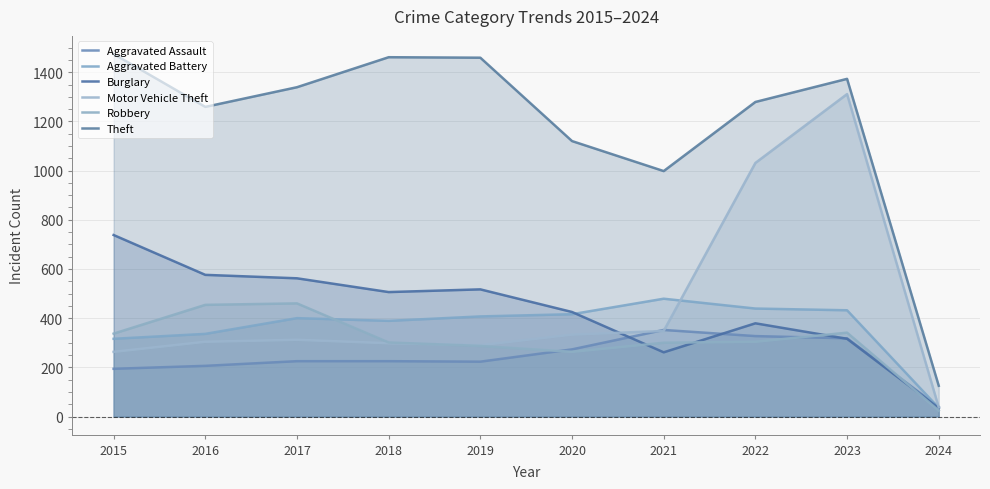

After their last crossing, which series has the higher values: Robbery or Aggravated Battery?

Aggravated Battery